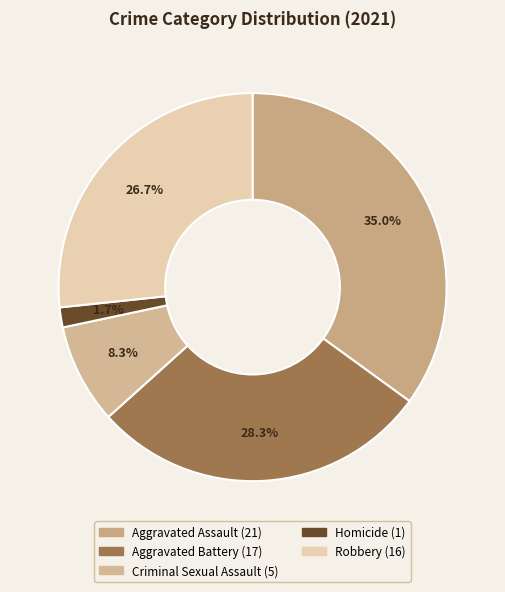

Is there any slice that represents more than half of the pie?

No